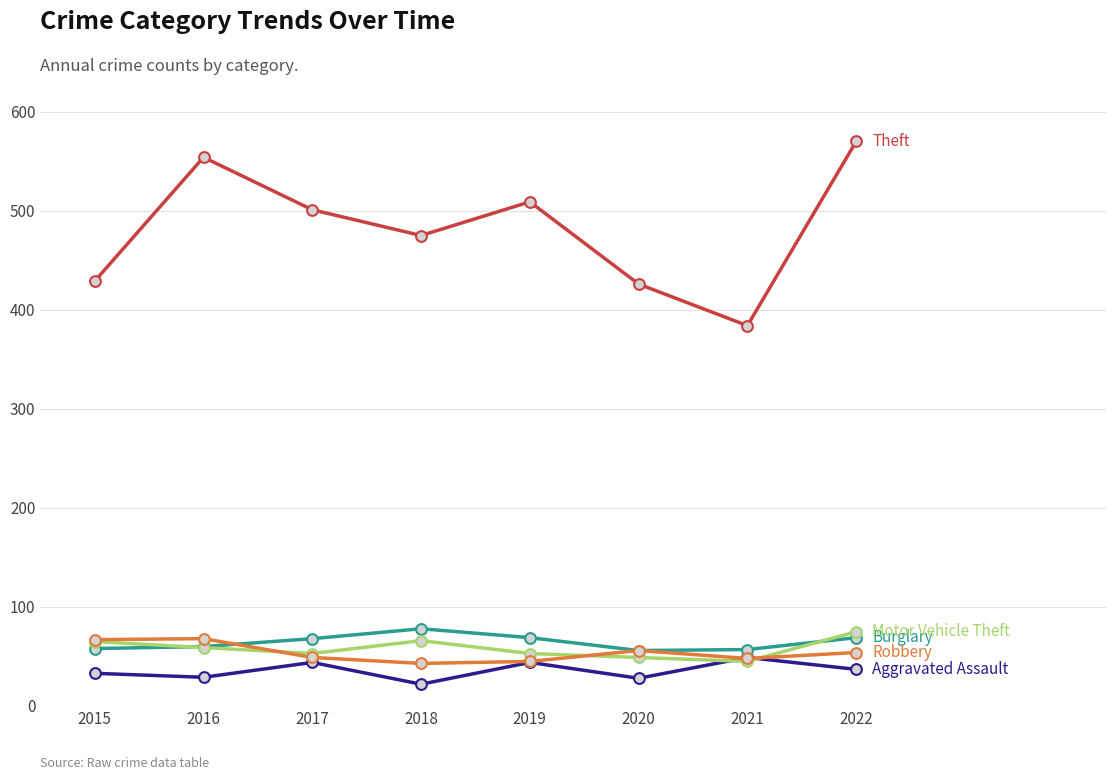

What is the spread (max minus min) of values at 2021?

339